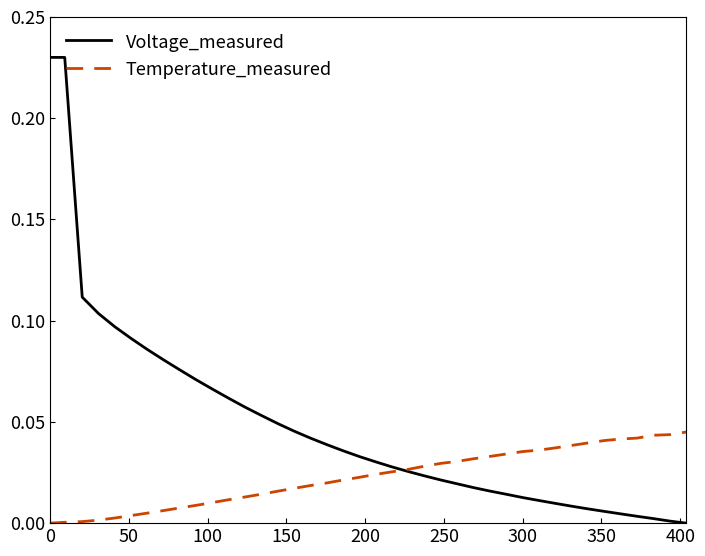

Does the chart display data point markers on the line(s)?

No